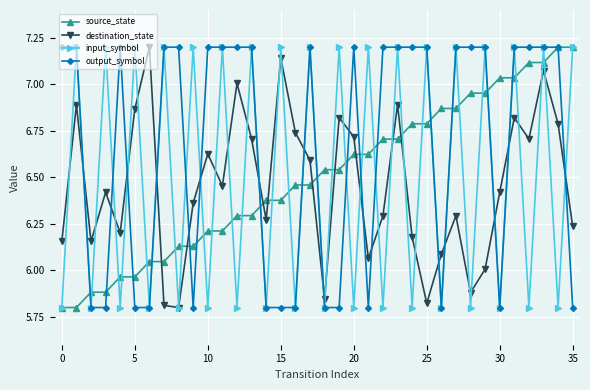

What is the highest value of the source_state series?

7.2